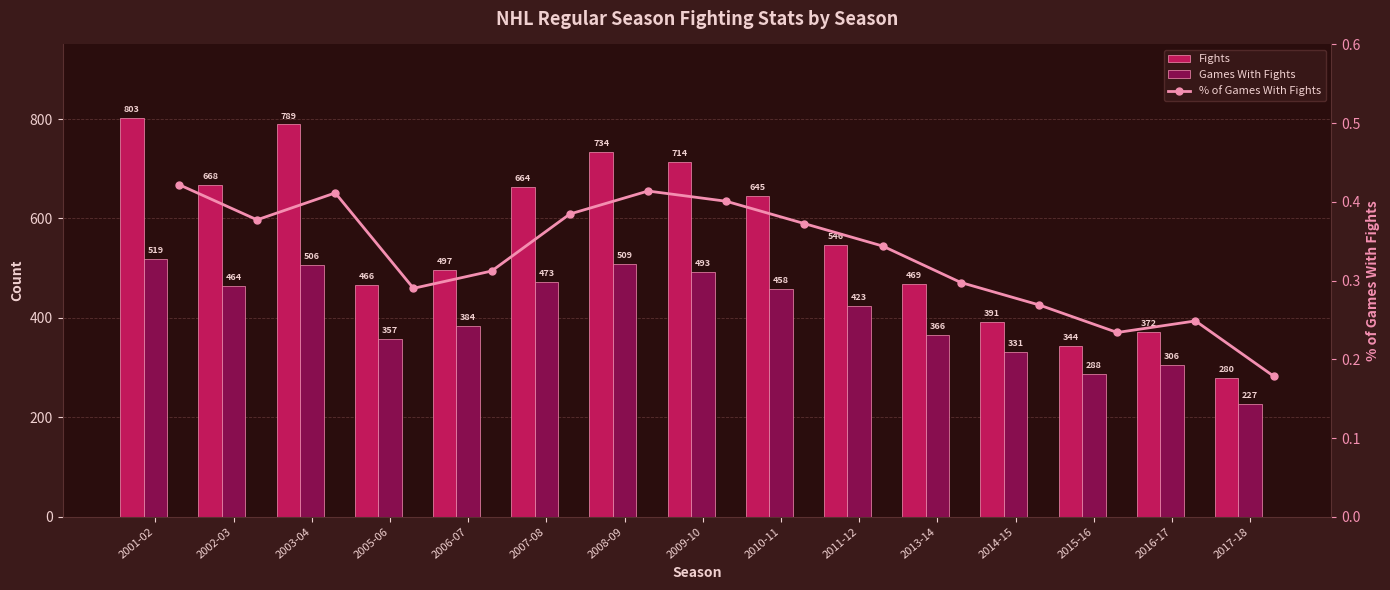

Between 2009-10 and 2017-18, which is larger?

2009-10